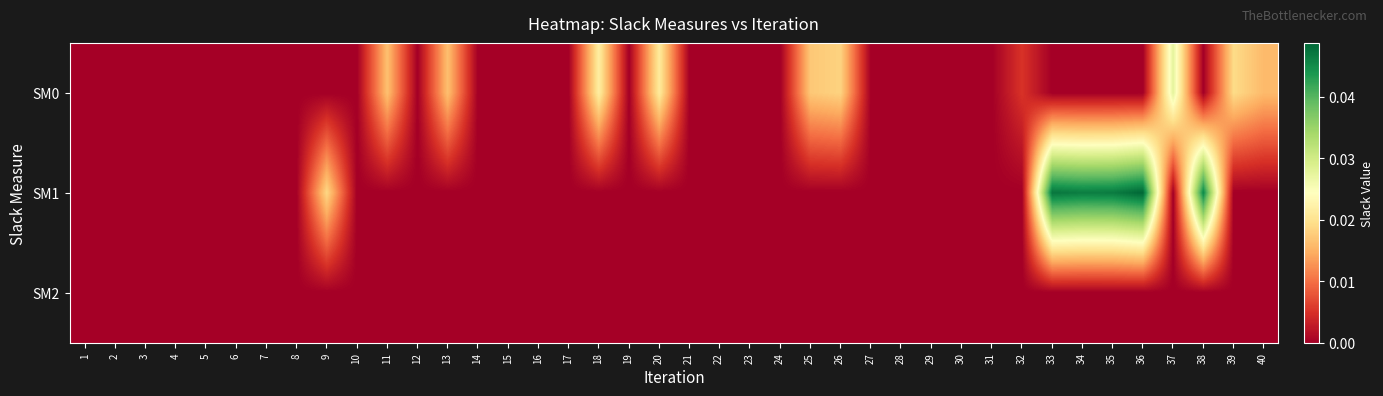

List the series in order of their overall mean, lowest first.

SM2, SM0, SM1